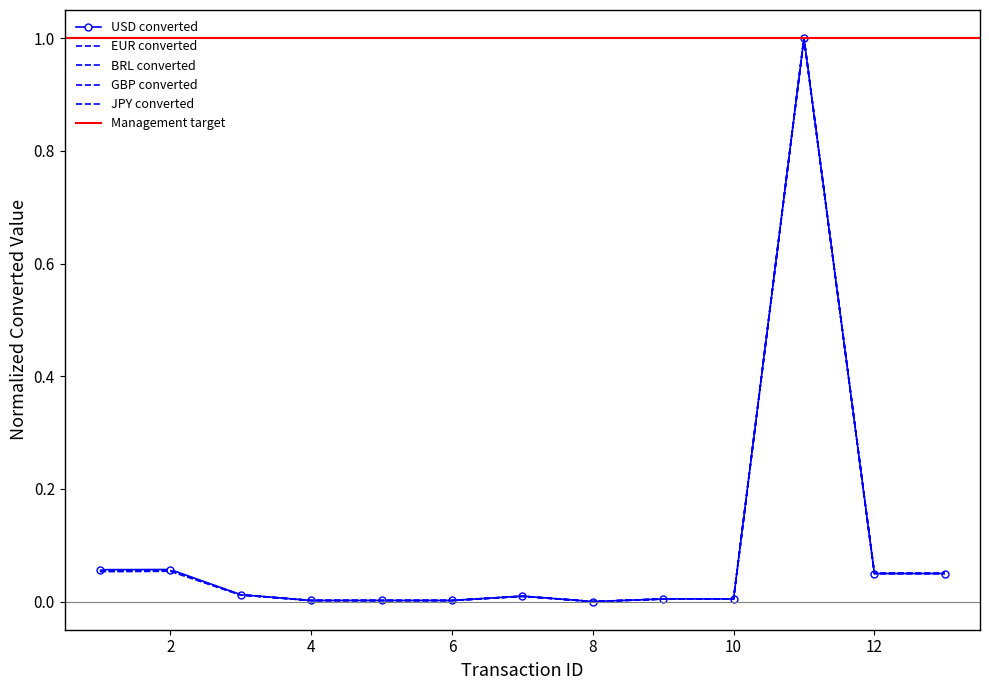

Reading left to right, transcribe all the data shown in this chart.

USD converted: 1=0.1	2=0.1	3=0.0	4=0.0	5=0.0	6=0.0	7=0.0	8=0.0	9=0.0	10=0.0	11=1.0	12=0.0	13=0.0
EUR converted: 1=0.1	2=0.1	3=0.0	4=0.0	5=0.0	6=0.0	7=0.0	8=0.0	9=0.0	10=0.0	11=1.0	12=0.0	13=0.0
BRL converted: 1=0.1	2=0.1	3=0.0	4=0.0	5=0.0	6=0.0	7=0.0	8=0.0	9=0.0	10=0.0	11=1.0	12=0.1	13=0.1
GBP converted: 1=0.1	2=0.1	3=0.0	4=0.0	5=0.0	6=0.0	7=0.0	8=0.0	9=0.0	10=0.0	11=1.0	12=0.0	13=0.0
JPY converted: 1=0.1	2=0.1	3=0.0	4=0.0	5=0.0	6=0.0	7=0.0	8=0.0	9=0.0	10=0.0	11=1.0	12=0.0	13=0.0